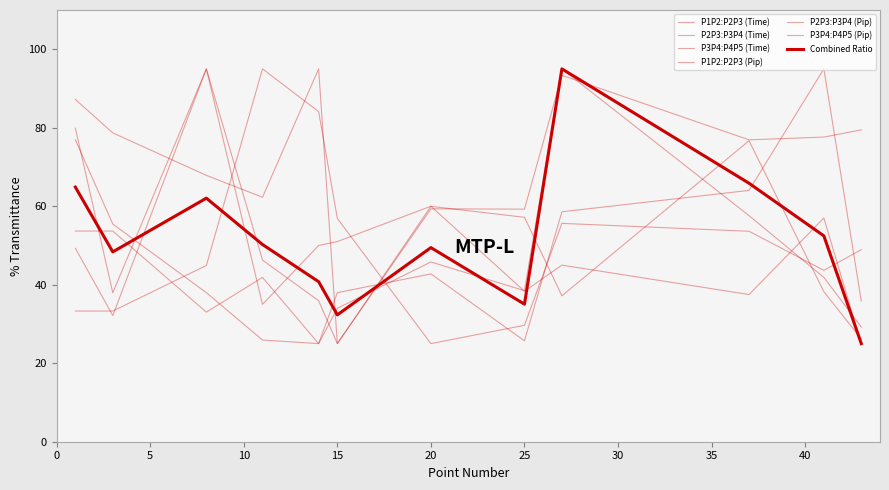

Where is the first local minimum for P1P2:P2P3 (Pip)?

3